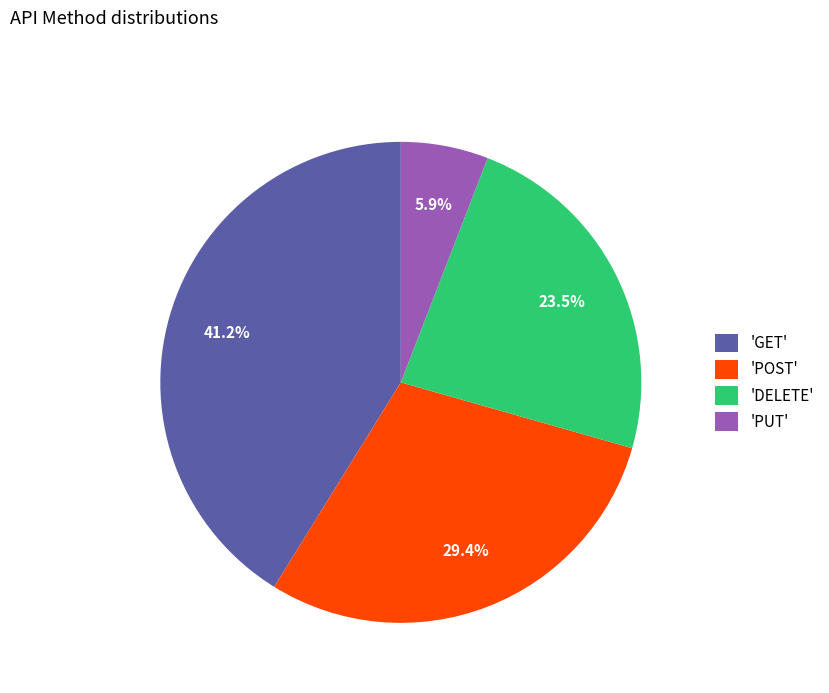

Is there any slice that represents more than half of the pie?

No